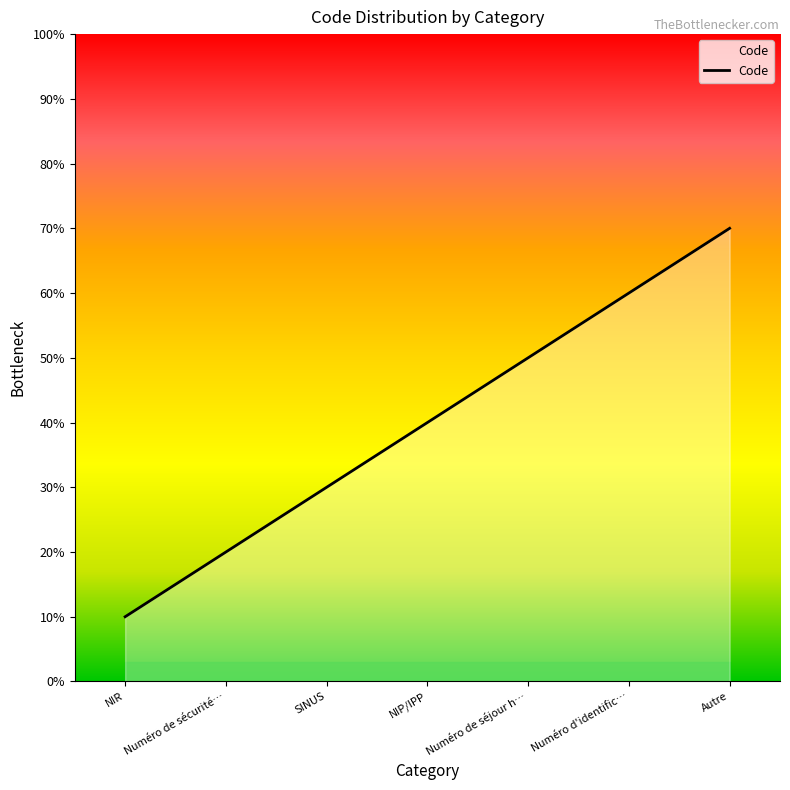

Is this an area chart (filled region under the line)?

Yes